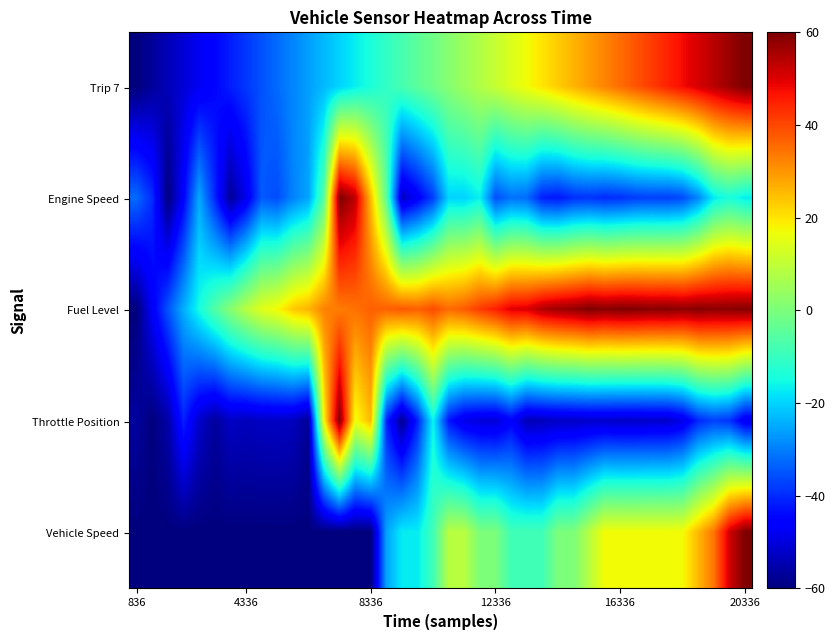

How many distinct data groups are displayed?

5